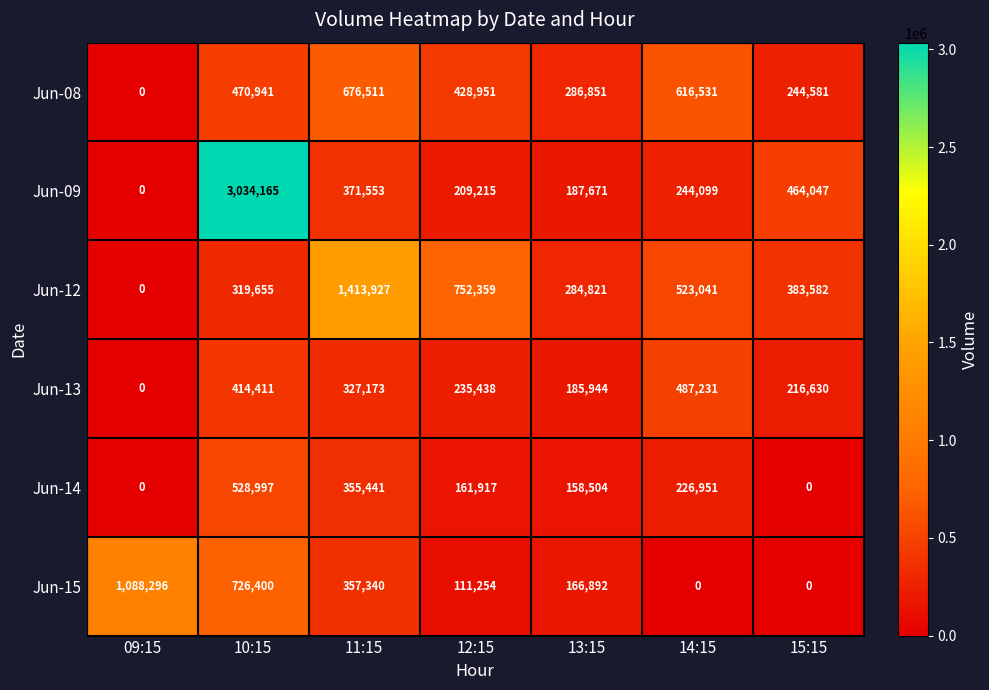

What is the sum of the Jun-14 values at 10:15 and 11:15?

884438